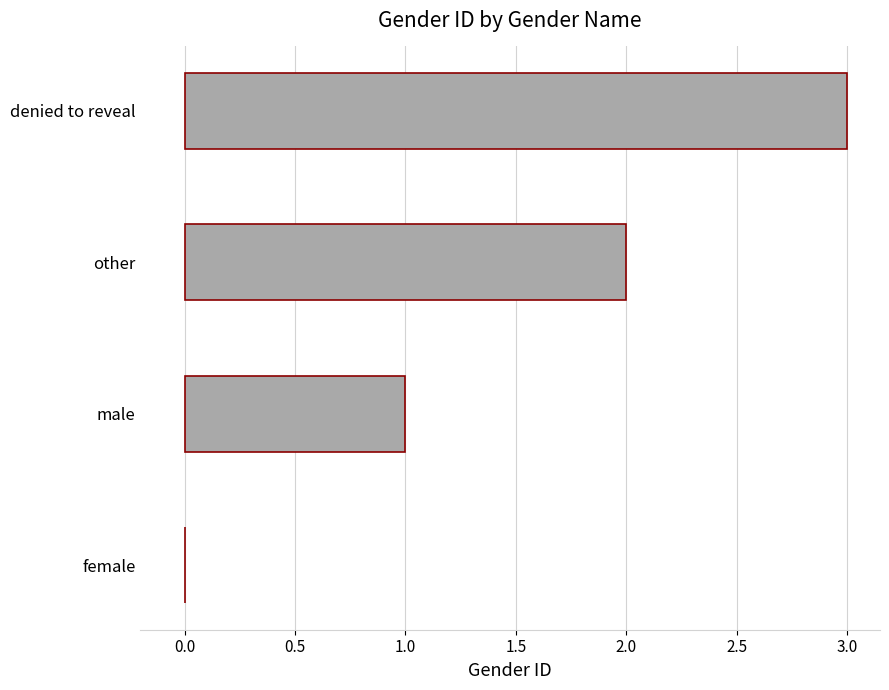

How many values are between 1 and 3?

3